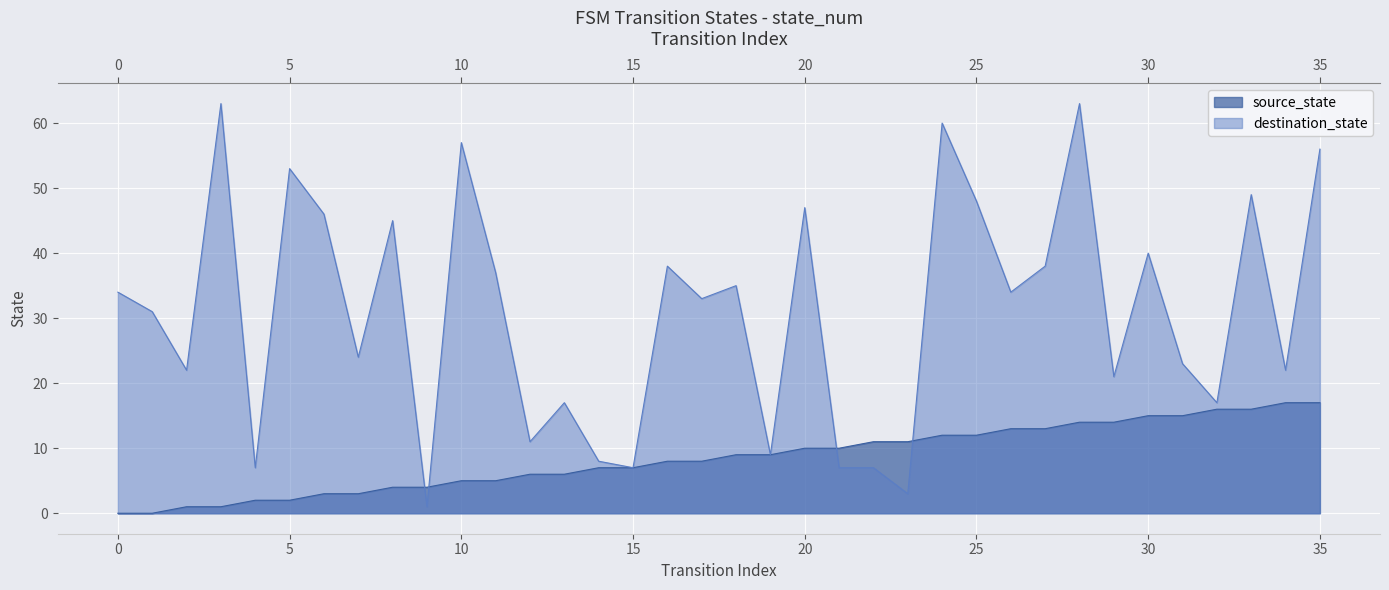

What are all the series names shown in the legend?

source_state, destination_state